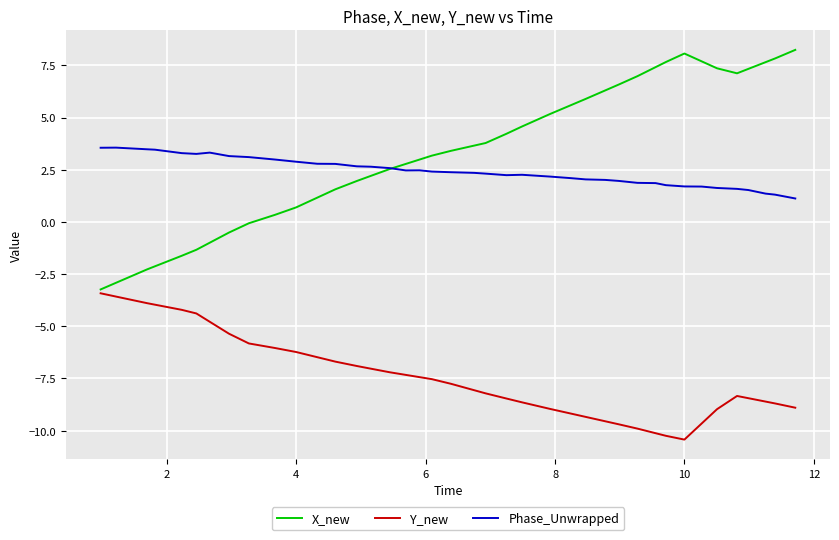

Which series has the widest spread of values?

X_new